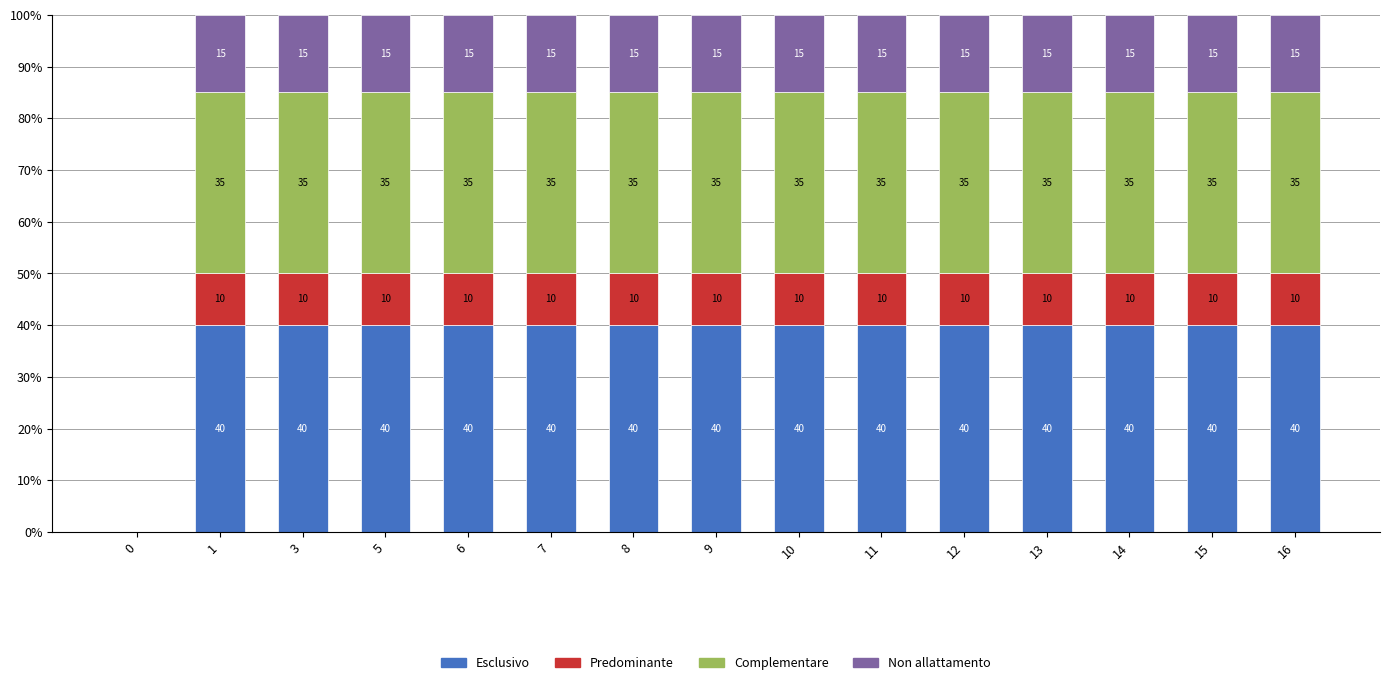

Are the bars grouped side by side (vs. stacked)?

No